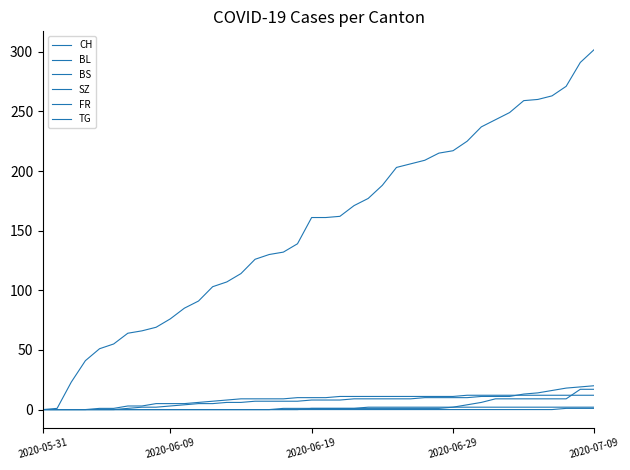

Does the chart display data point markers on the line(s)?

No